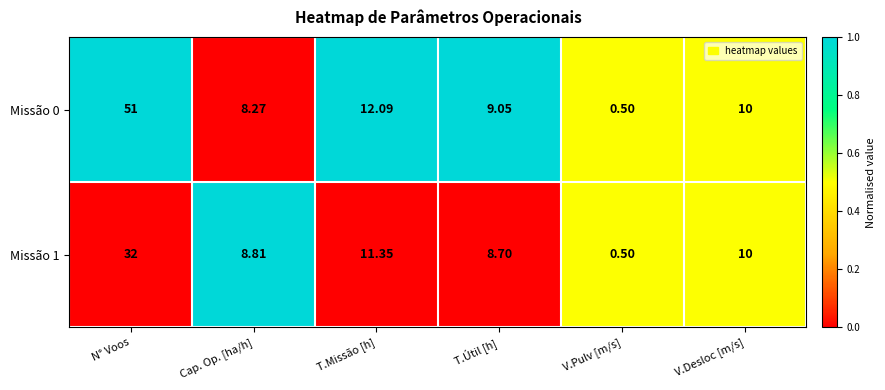

How many categories are shown in the chart?

6